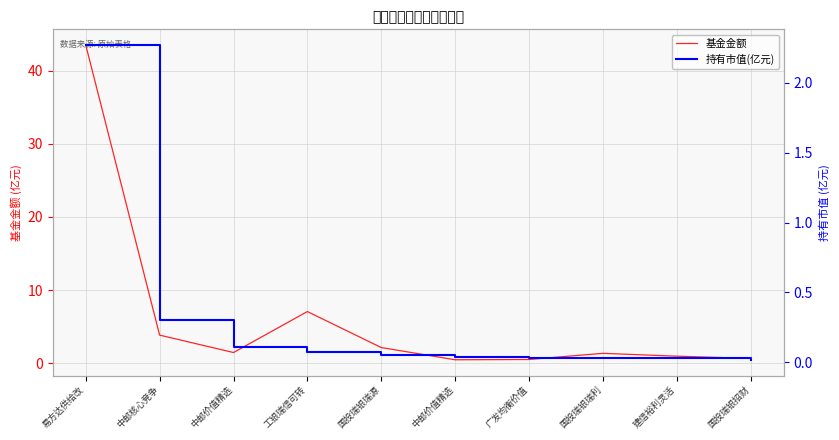

What is the greatest value displayed?

43.5